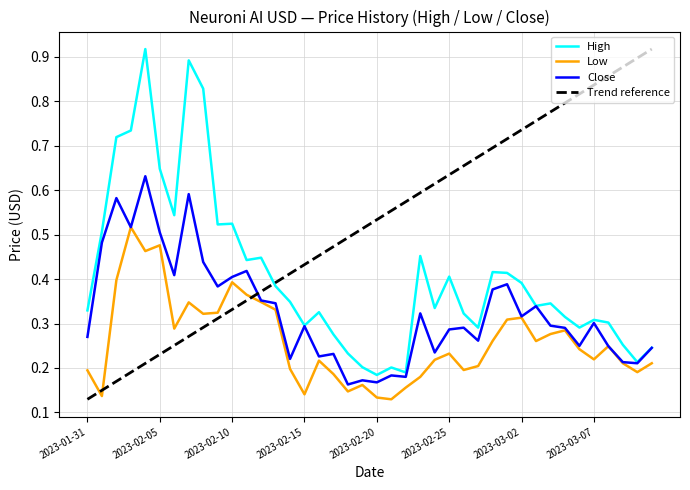

What is the value of the High point at the 36th from the left?

0.3